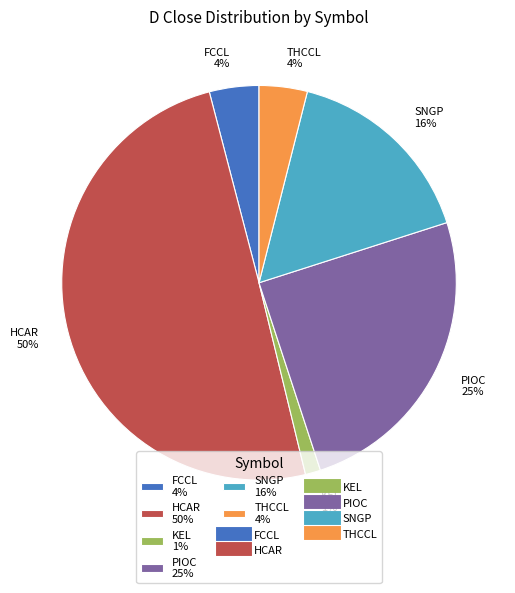

To the nearest percent, what percentage of the pie is KEL?

1%